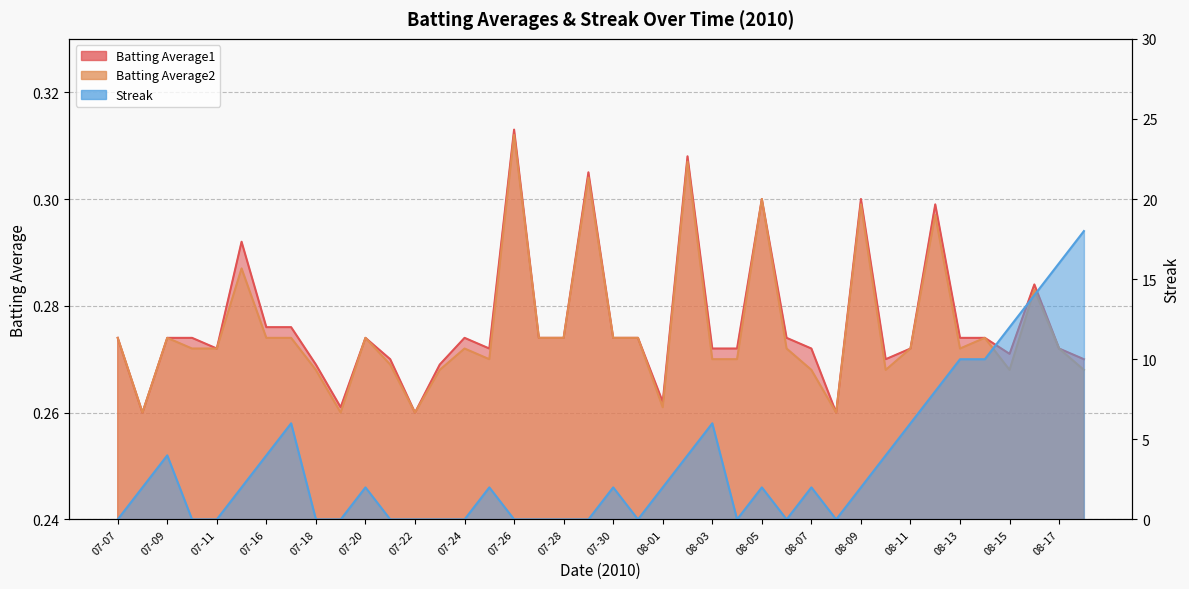

At which category is the sum across all series the highest?

08-18